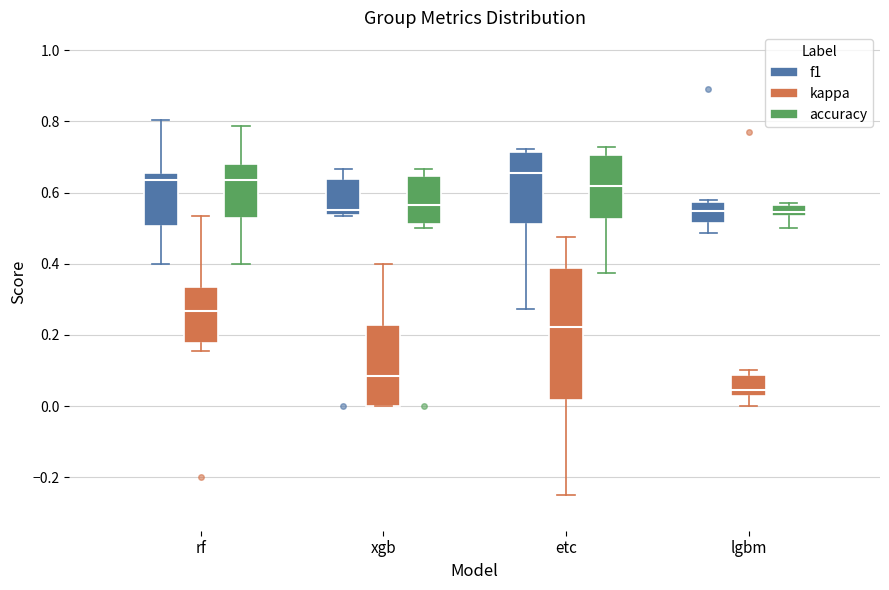

Which box is the tallest, from its lower edge to its upper edge?

etc (kappa)